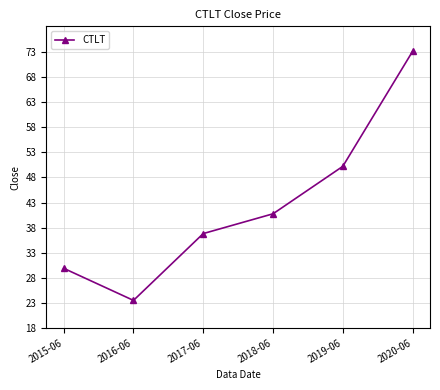

What is the difference between the values at 2019-06 and 2016-06?

26.7